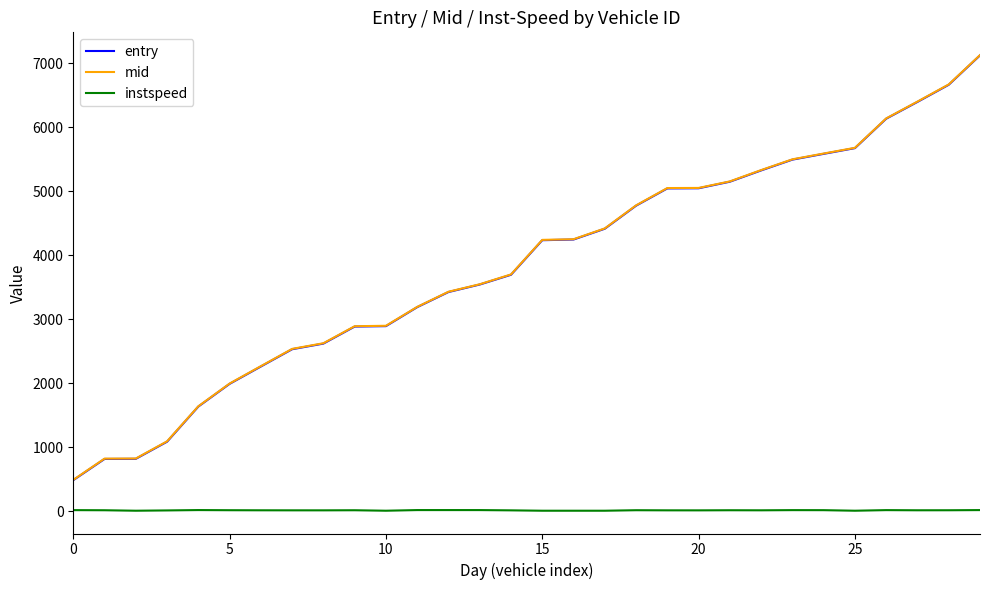

True or false: mid and instspeed cross at least once.

False